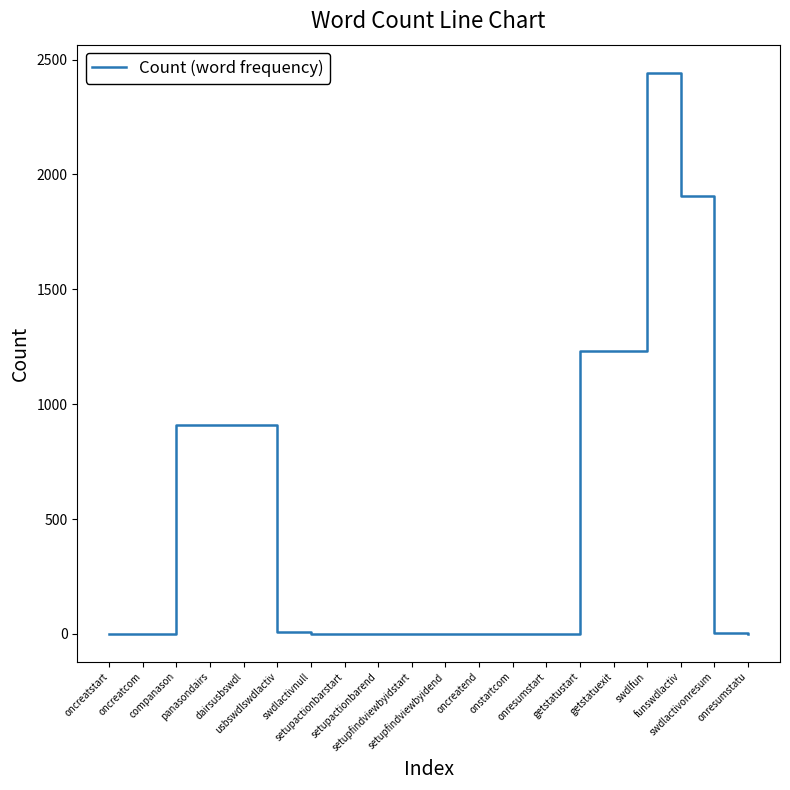

Count the number of data series in this chart.

1